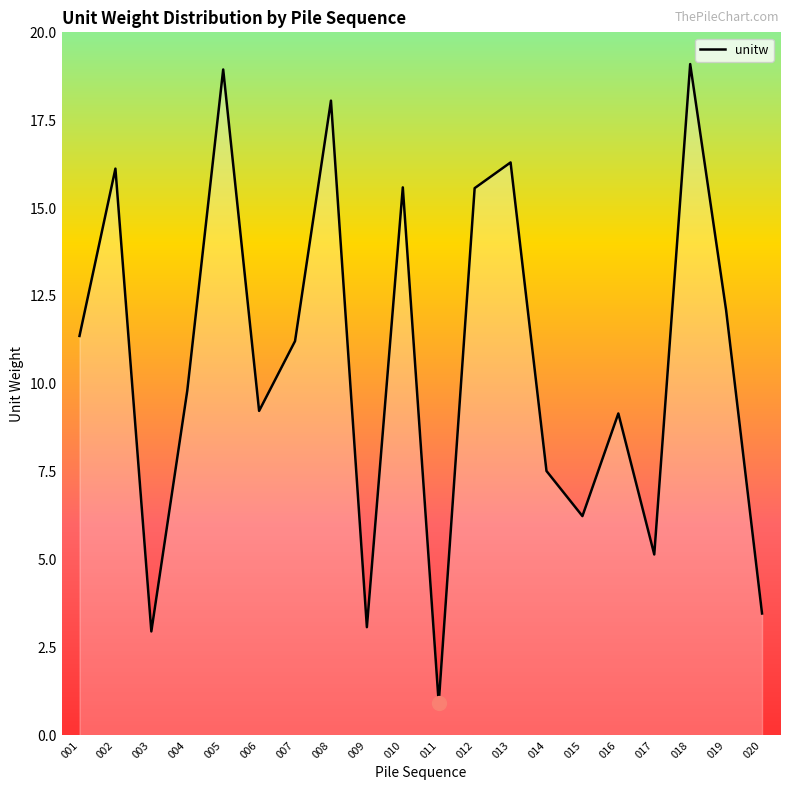

How many series are shown in this chart?

1